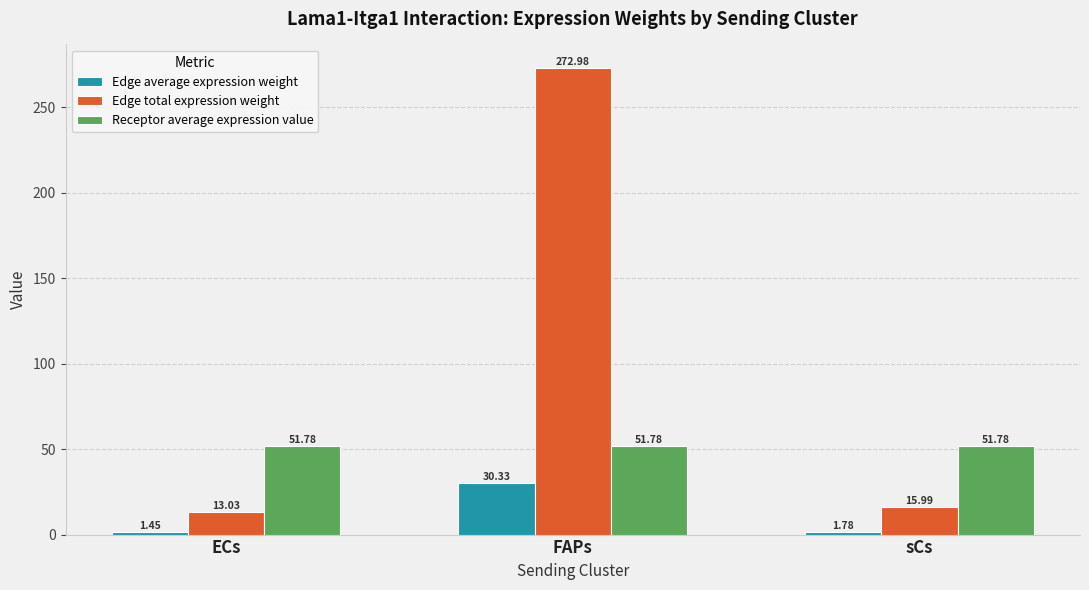

The Receptor average expression value series shows 51.8 at ECs. True or false?

True